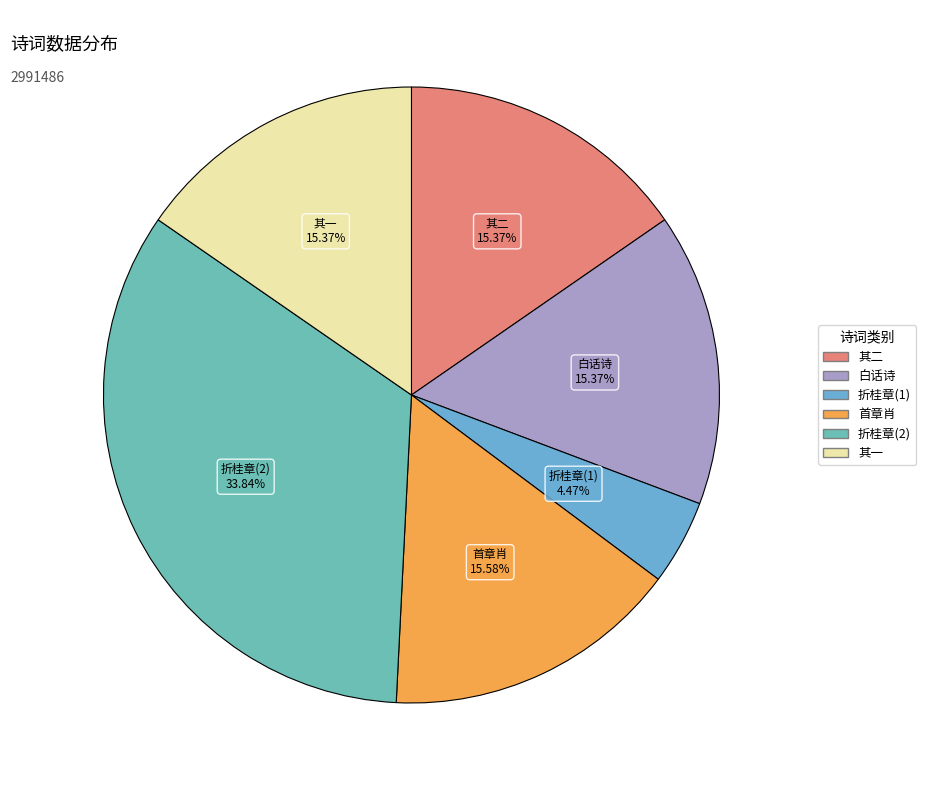

Do 首章肖 and 其二 together represent more than half of the pie?

No